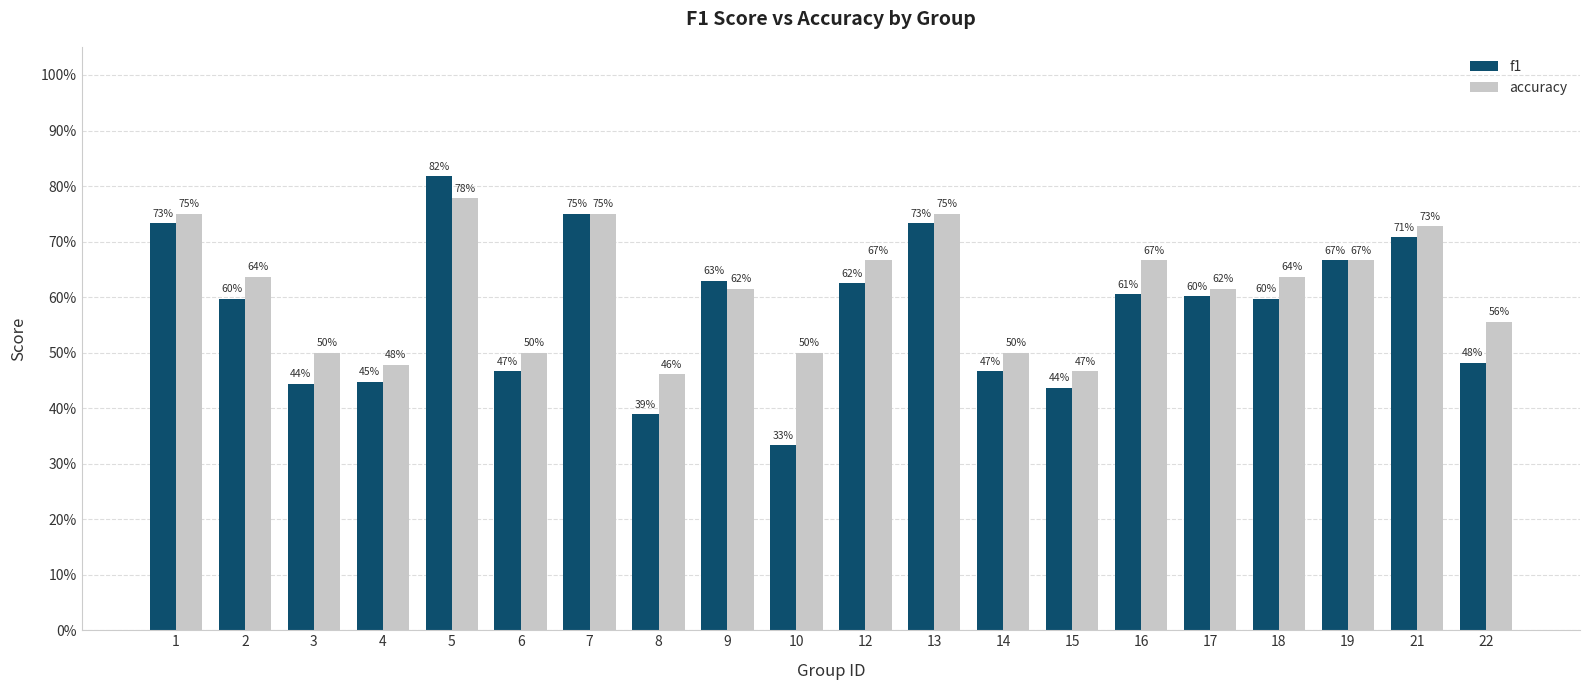

What are all the series names shown in the legend?

f1, accuracy